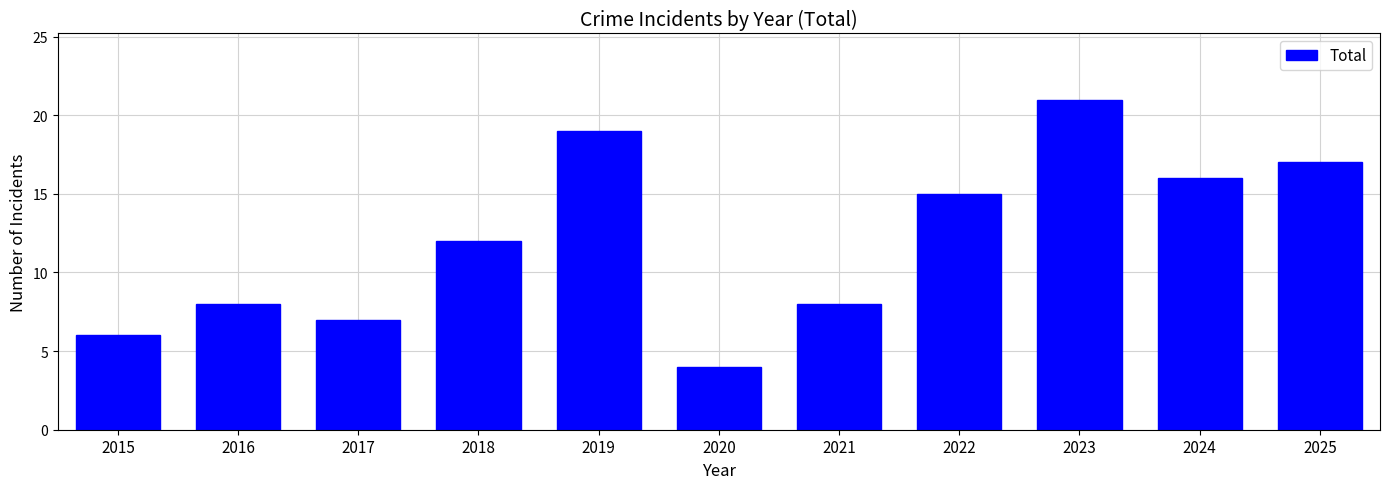

How many values are below 12?

5